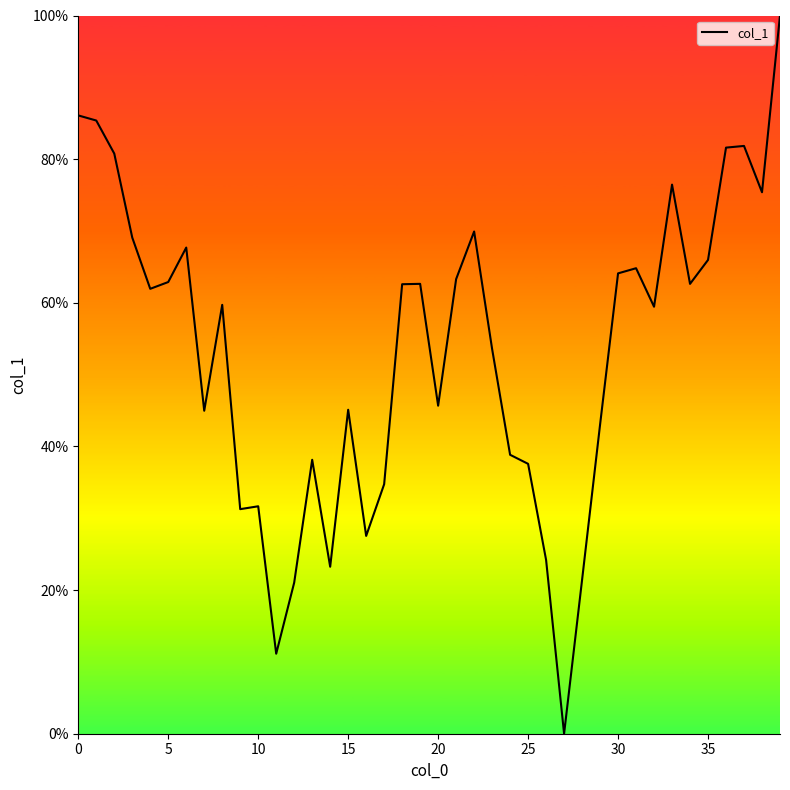

How many values are above zero?

39